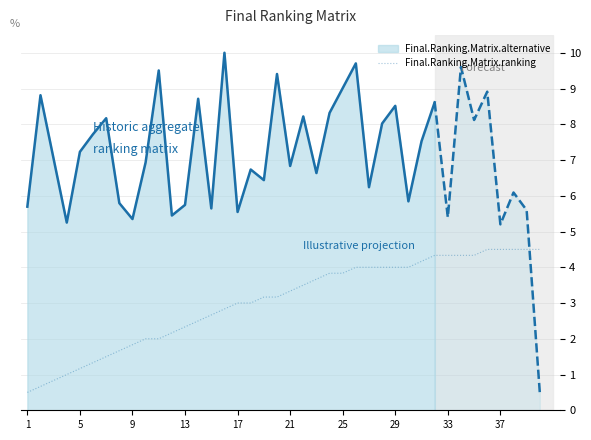

Is it true that Final.Ranking.Matrix.ranking equals 1.9 at 25?

False